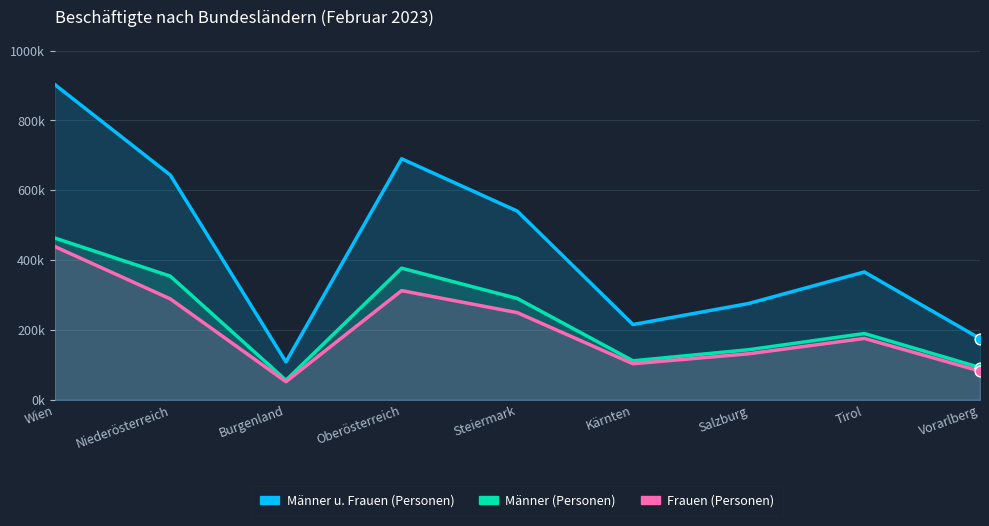

Is the value of Männer (Personen) at Tirol greater than the value of Frauen (Personen) at Vorarlberg?

Yes